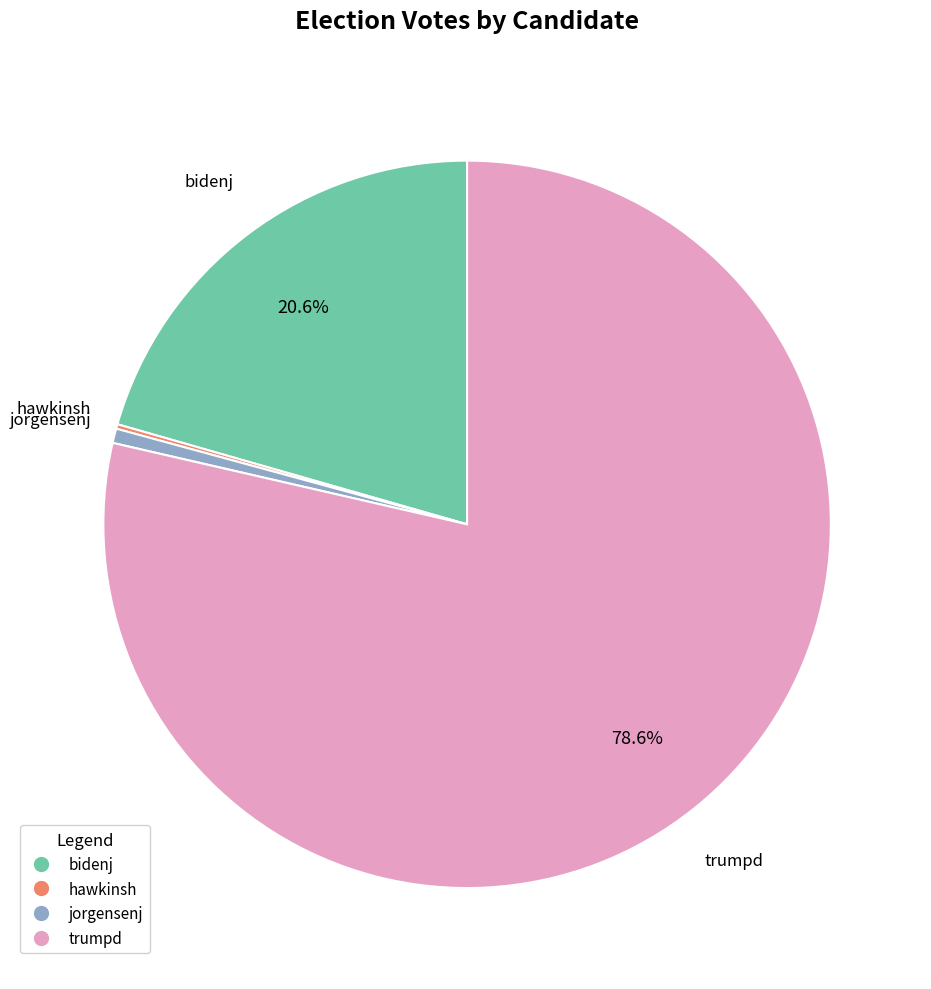

Is there any slice that represents more than half of the pie?

Yes